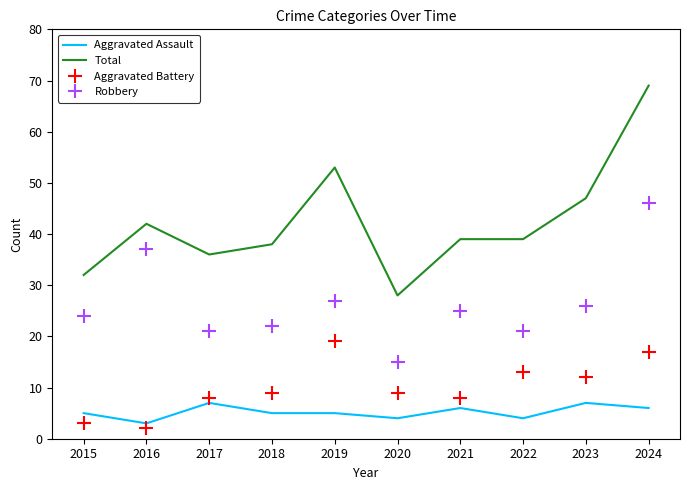

At which category is the sum across all series the highest?

2024